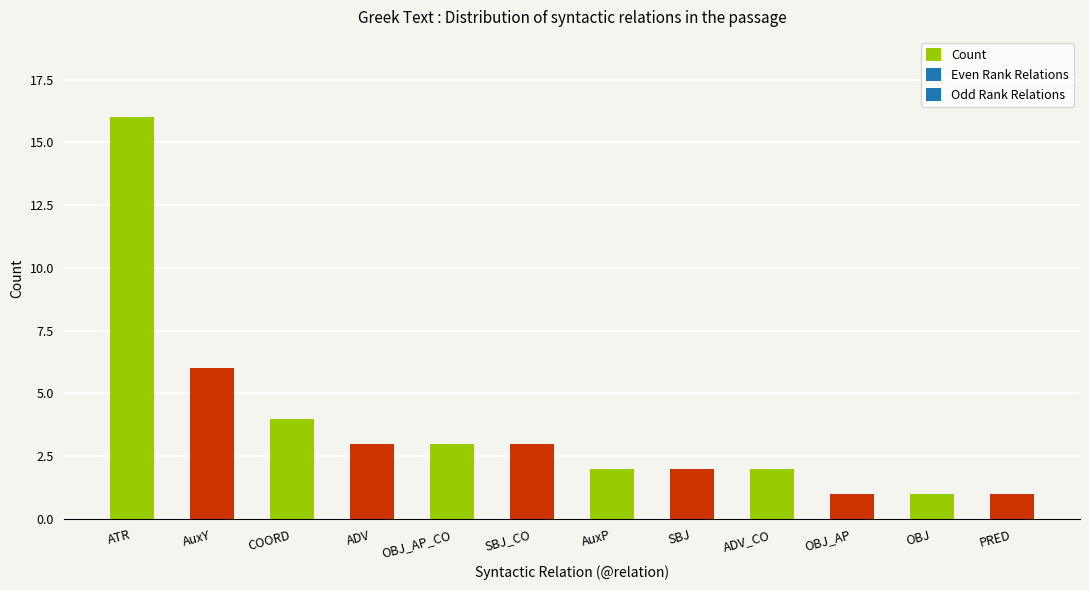

What is the sum of all values?

44